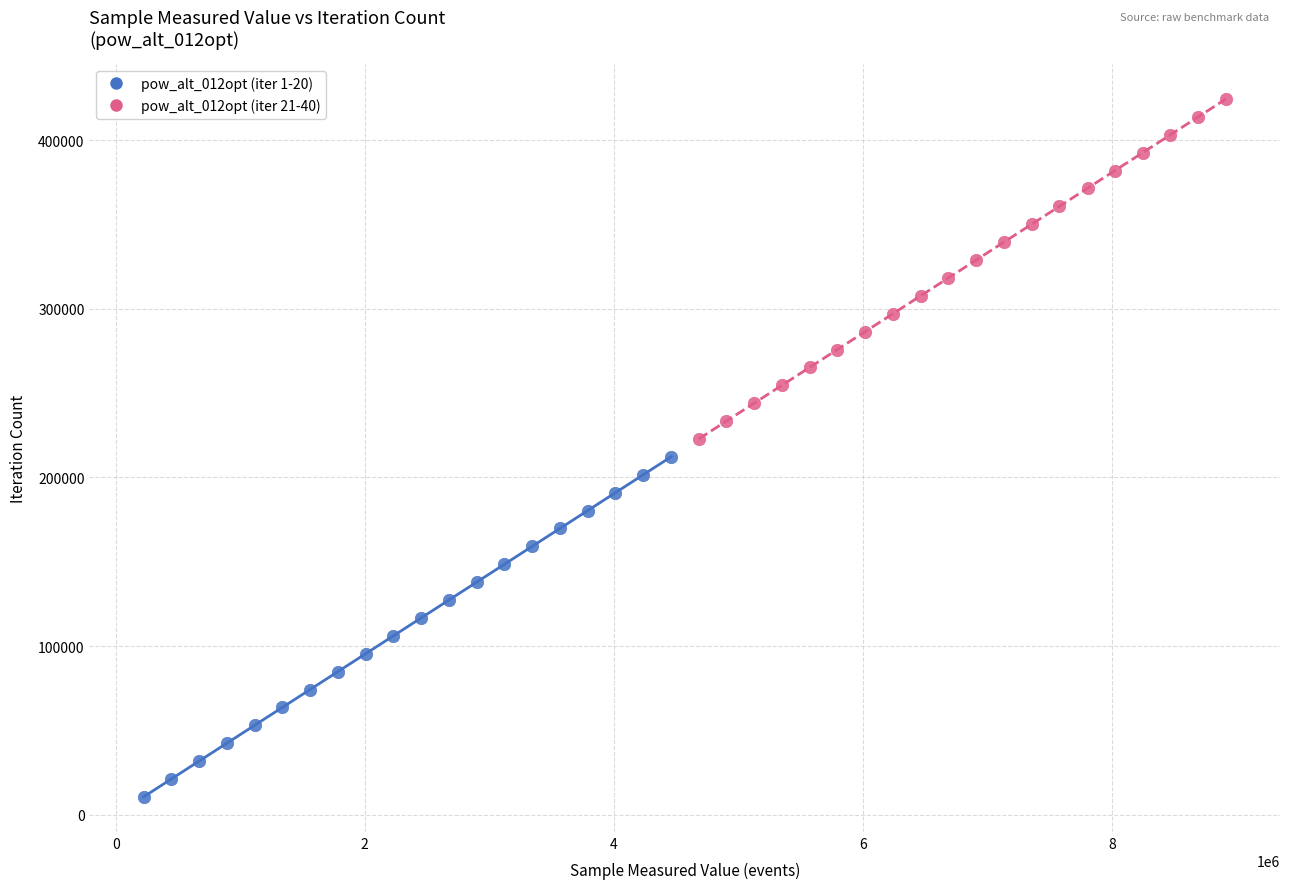

Which series contains the lowest Y value?

pow_alt_012opt (iter 1-20)